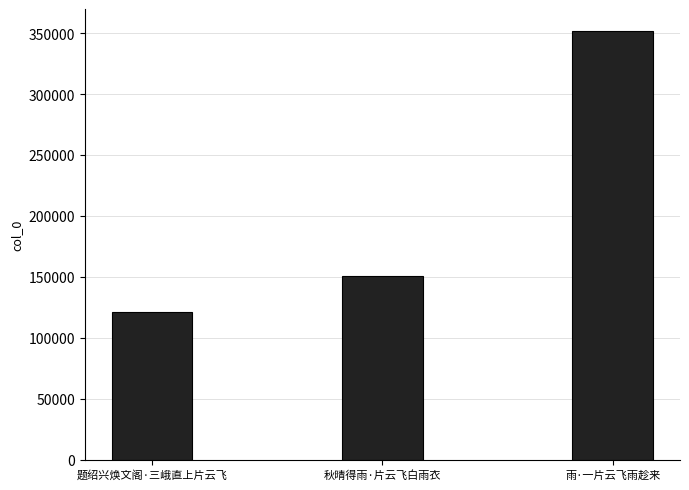

What is the change in value from 题绍兴焕文阁·三峨直上片云飞 to 秋晴得雨·片云飞白雨衣?

+29810